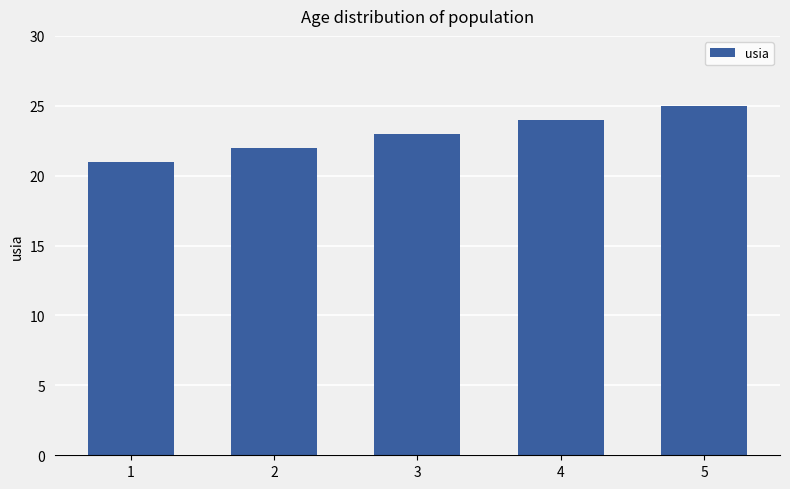

List the labels in order of value, smallest first.

1, 2, 3, 4, 5